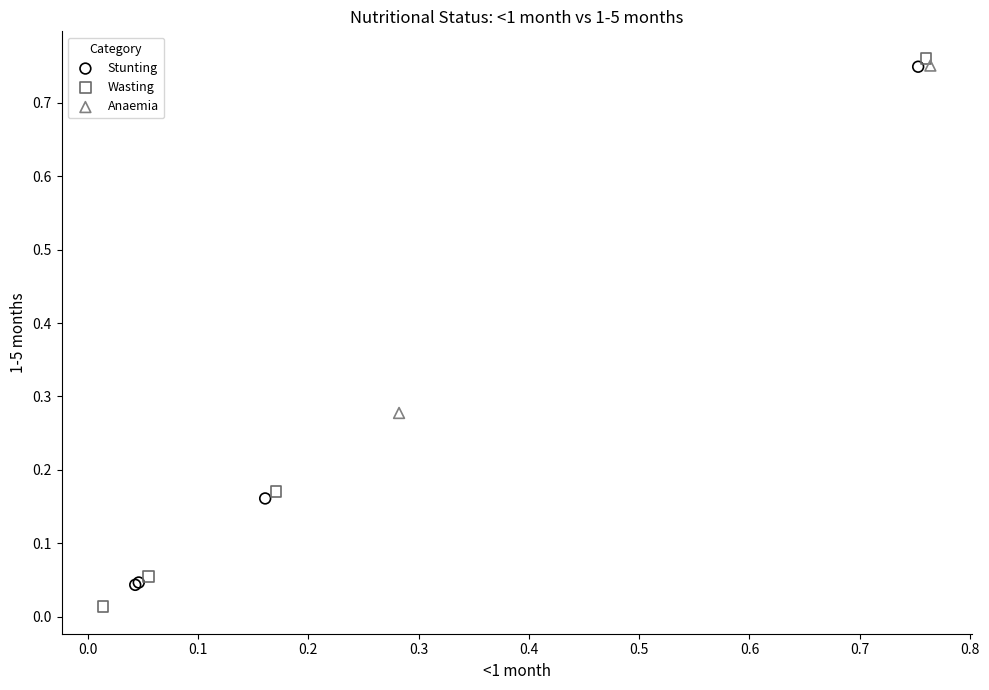

Which series has the largest Y range (max minus min)?

Wasting